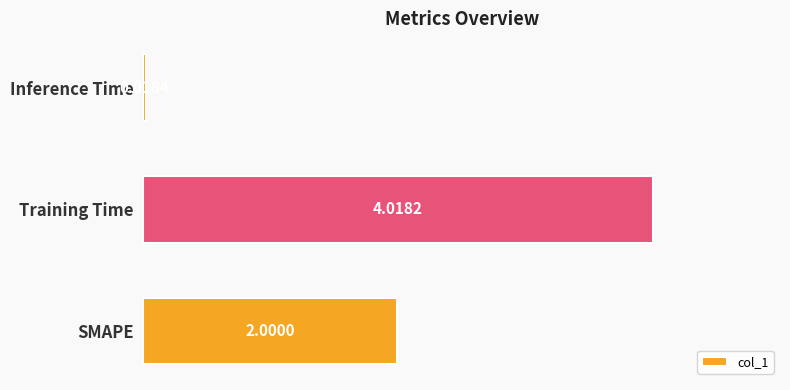

Which category has the highest value across all series?

Training Time